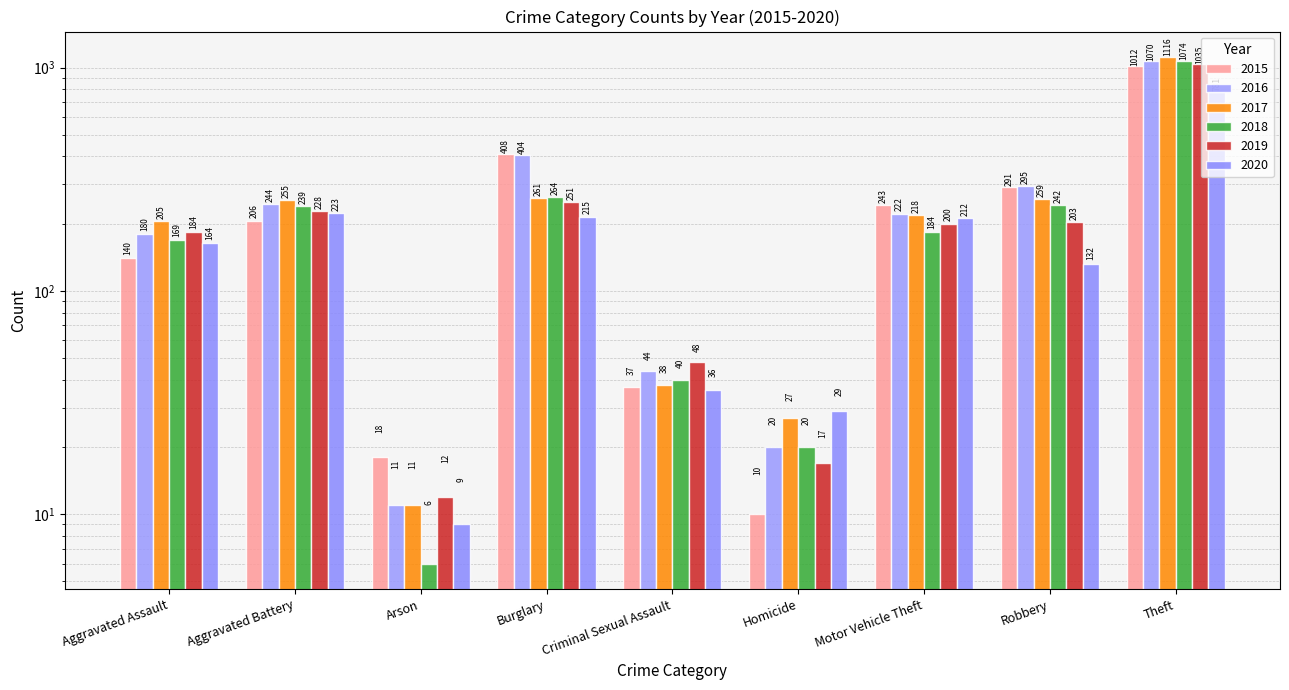

At which label does 2020 reach its peak?

Theft